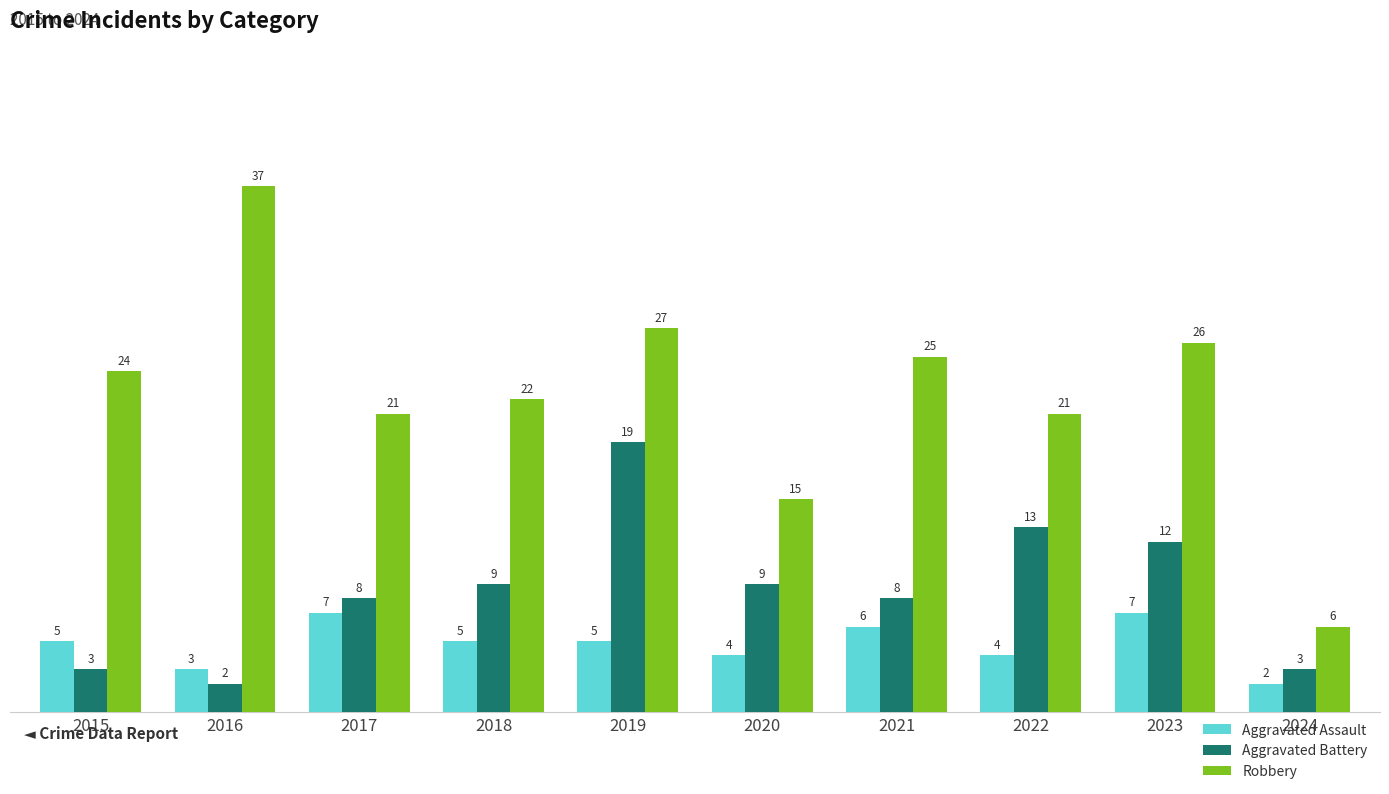

Rank the series at 2022 from highest to lowest value.

Robbery, Aggravated Battery, Aggravated Assault